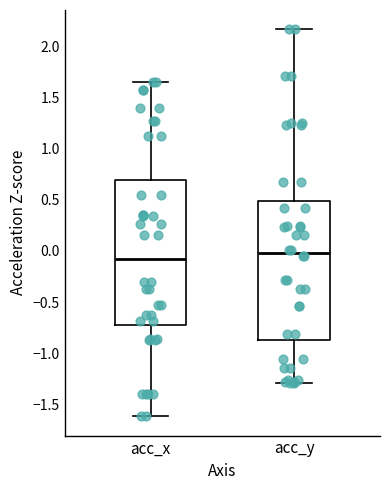

Reading left to right, transcribe this box plot: for each box, give where its median line is, the range the box spans, and where its two whiskers end, as read against the y-axis. The values are not printed on the chart, so give them approximately, as read against the axis.

acc_x: median -0.05, box -0.75 to 0.70, whiskers -1.60 to 1.65
acc_y: median 0.00, box -0.90 to 0.50, whiskers -1.30 to 2.15